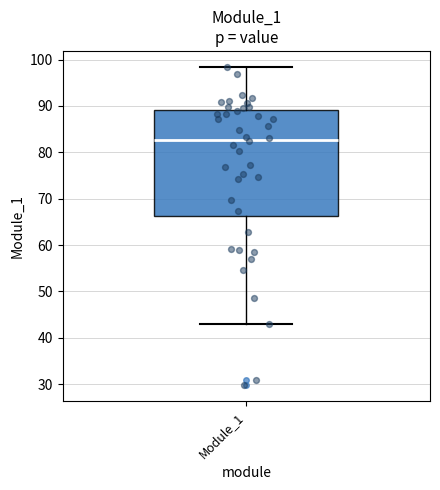

Read this box plot against the y-axis: the position of the median line, the range covered by the box, and the ends of both whiskers. The values are not printed on the chart, so give them approximately, as read against the axis.

median 83, box 66 to 89, whiskers 43 to 98